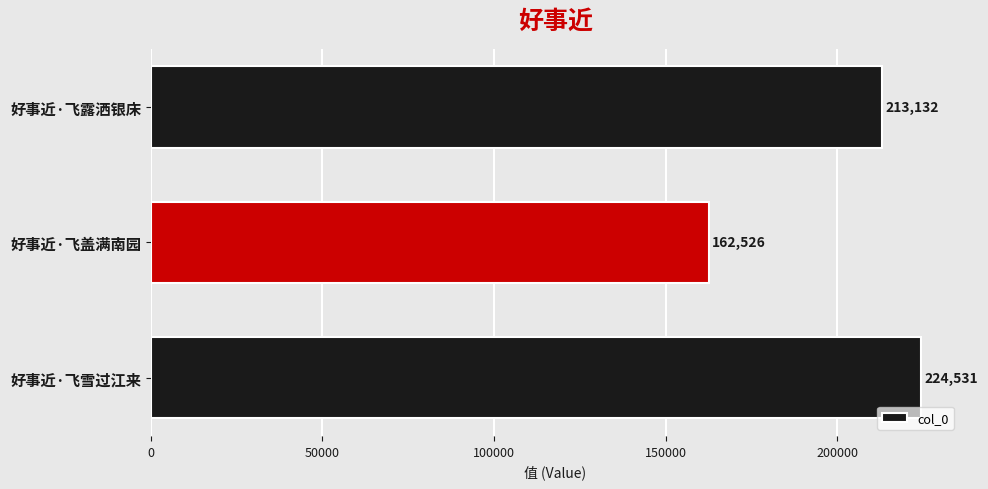

The chart shows a value of 300932 at 好事近·飞雪过江来. True or false?

False